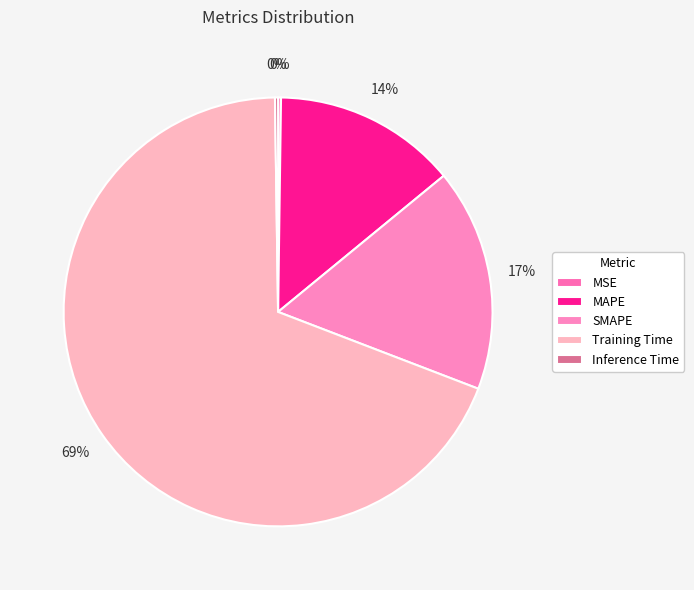

What is the majority slice?

Training Time